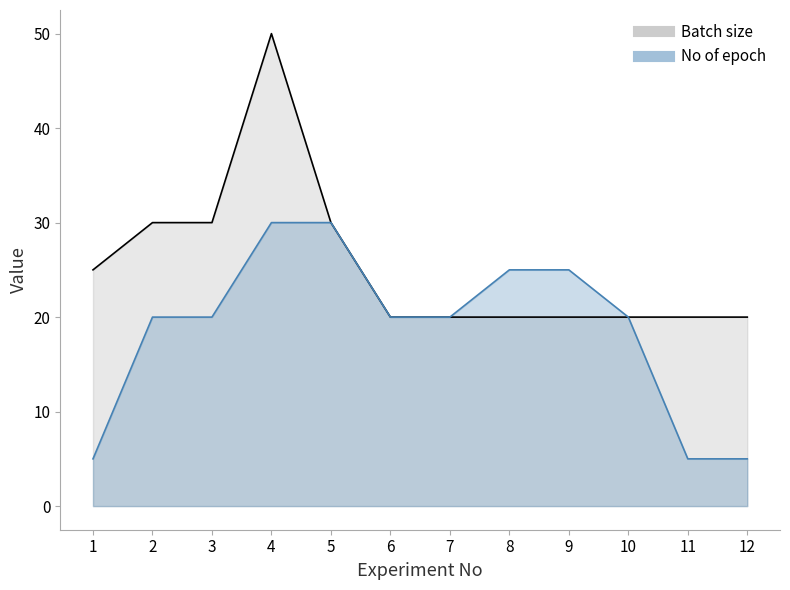

Which series has the largest total across all categories?

Batch size